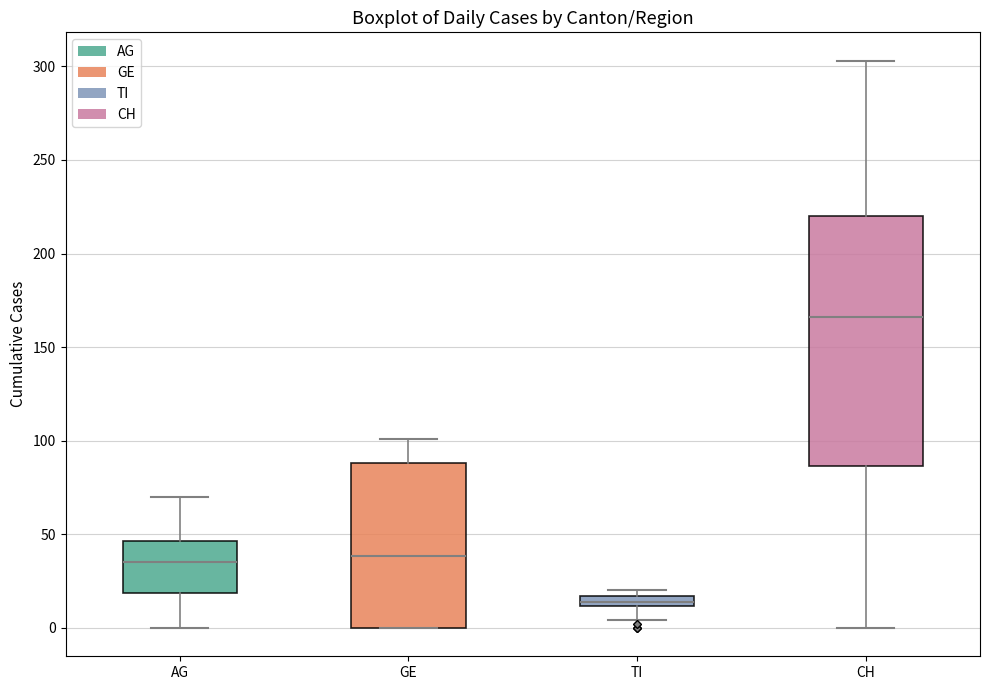

Where does the upper whisker of the box for AG end on the y-axis? The values are not printed on the chart, so give them approximately, as read against the axis.

70